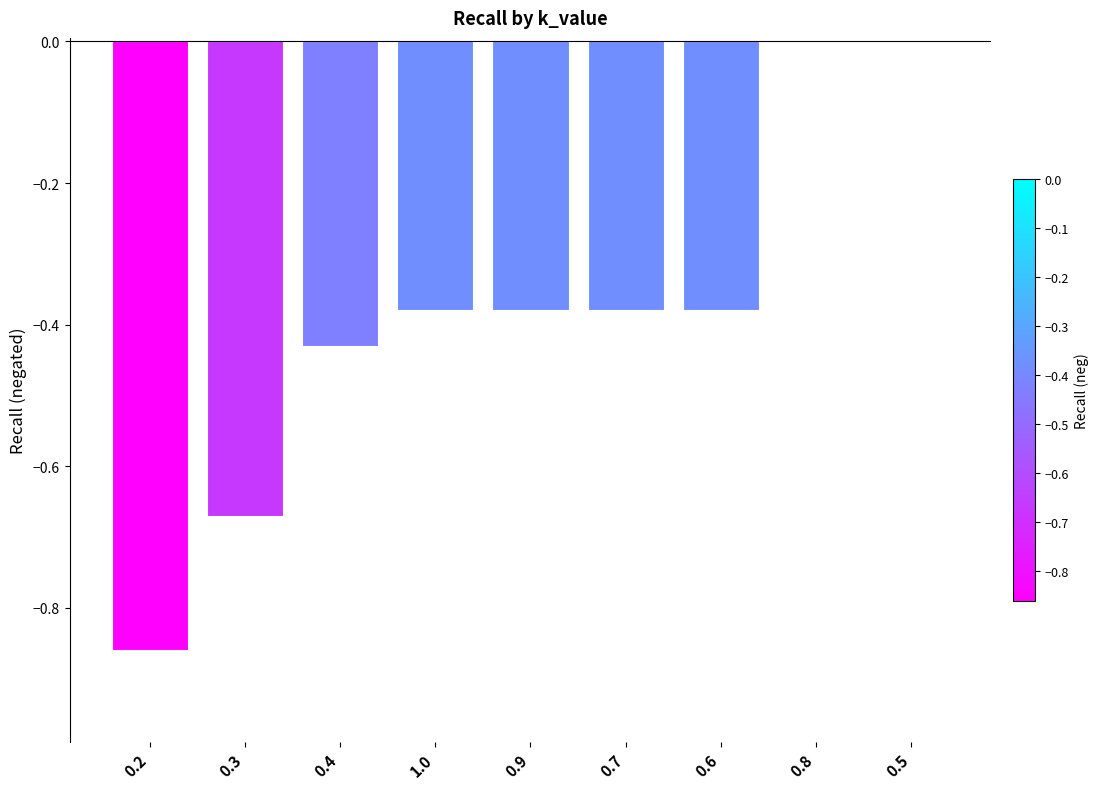

Which has a higher value, 1.0 or 0.5?

0.5